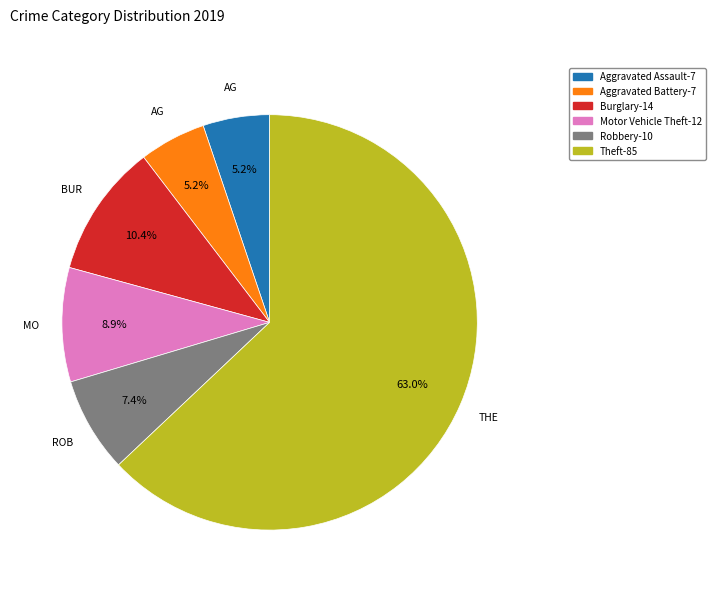

Is there any slice that represents more than half of the pie?

Yes